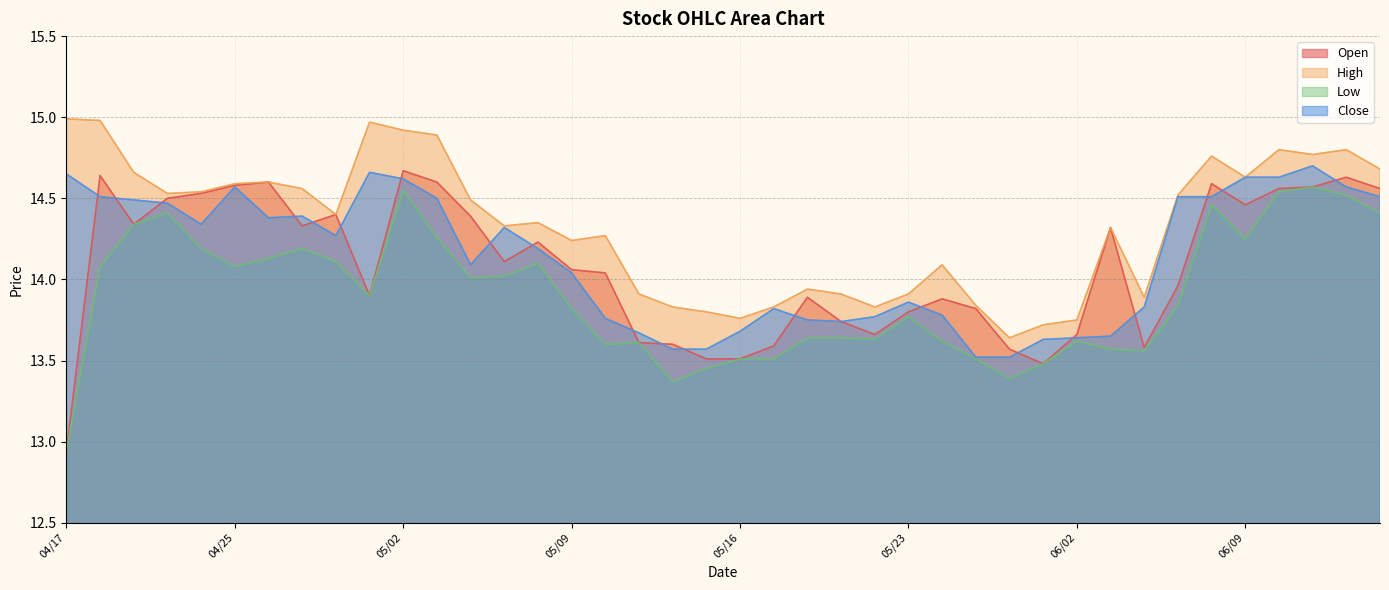

What position from the left is 06/04?

33